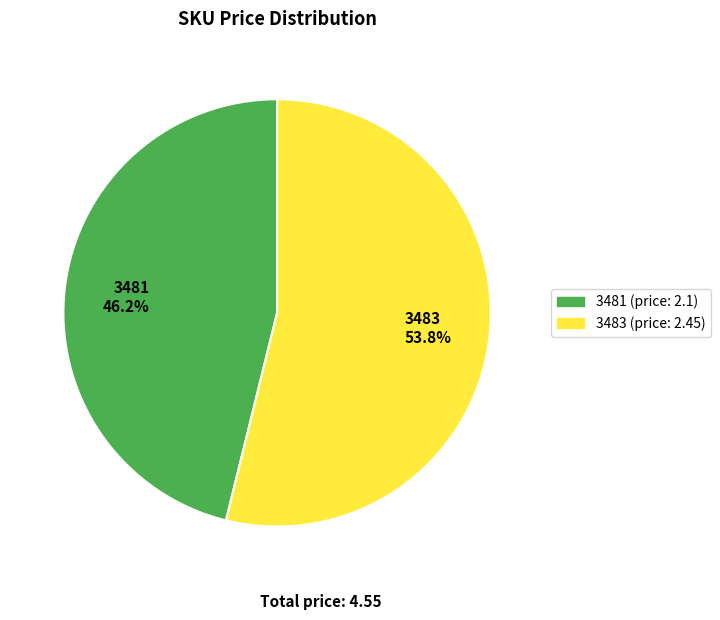

How much of the chart is everything except 3483?

46.2%